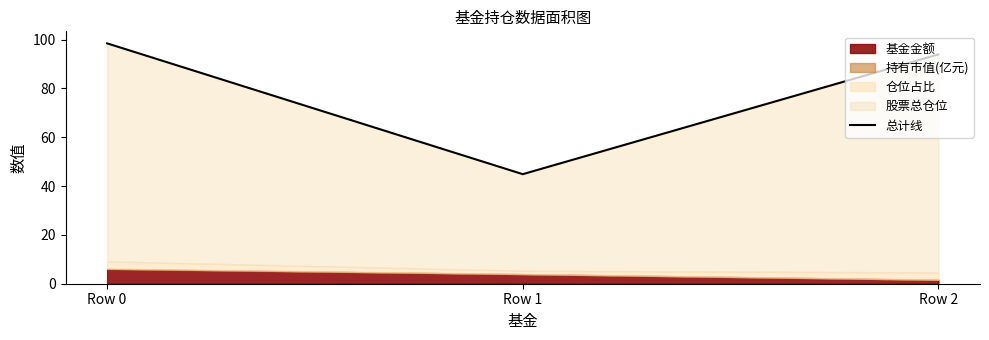

How many values exceed 93?

2